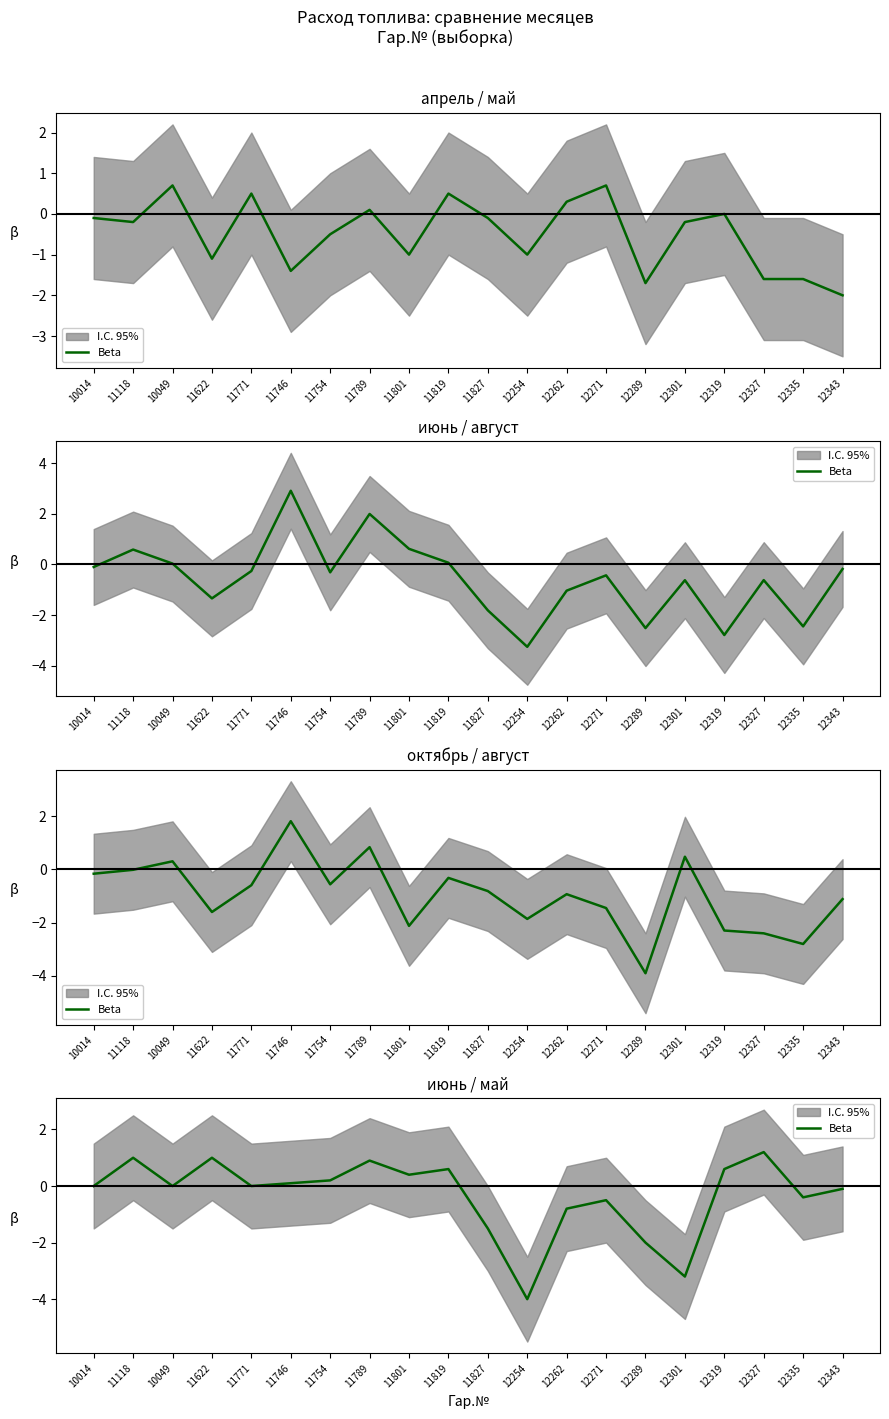

What is the change in value from 11622 to 11754?

-0.8